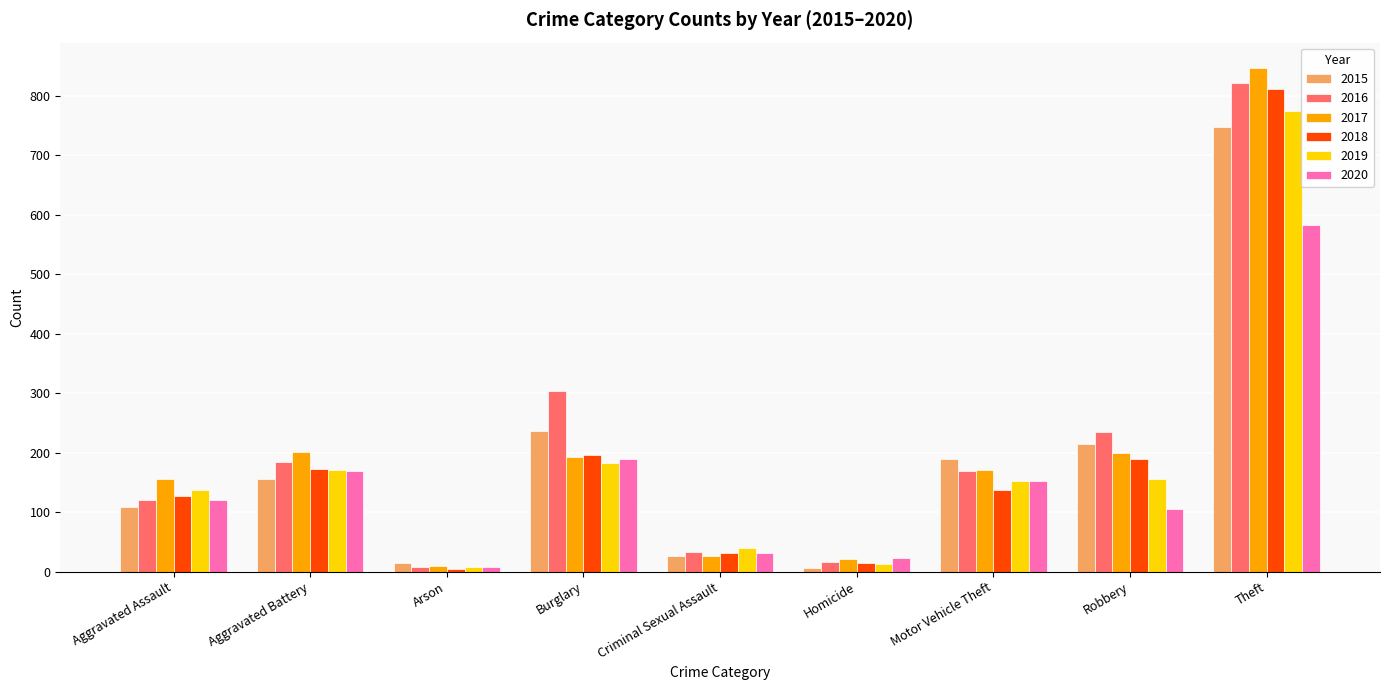

Which series has the widest spread of values?

2017